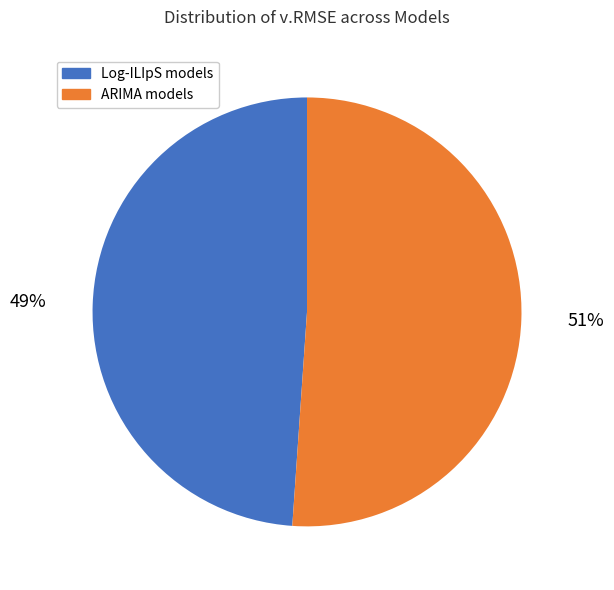

To the nearest percent, what percentage of the pie is Log-ILIpS models?

49%